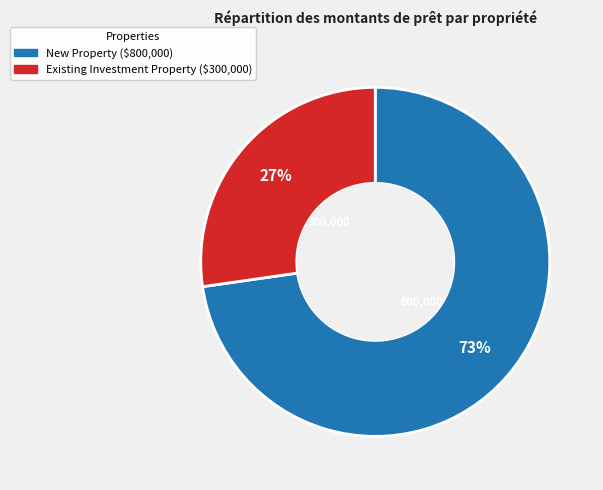

Which has a higher value, Existing Investment Property or New Property?

New Property